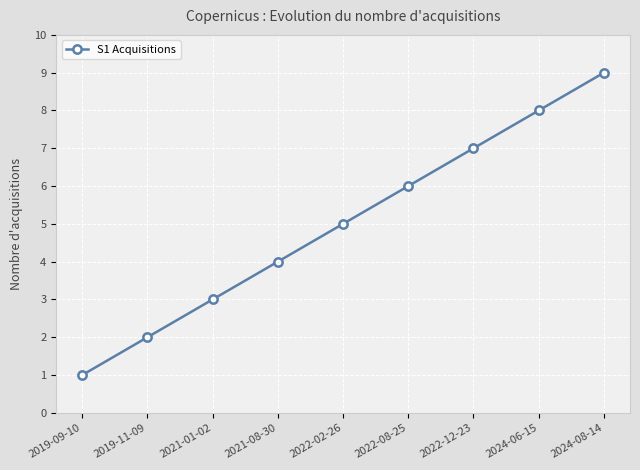

What is the sum of all values?

45